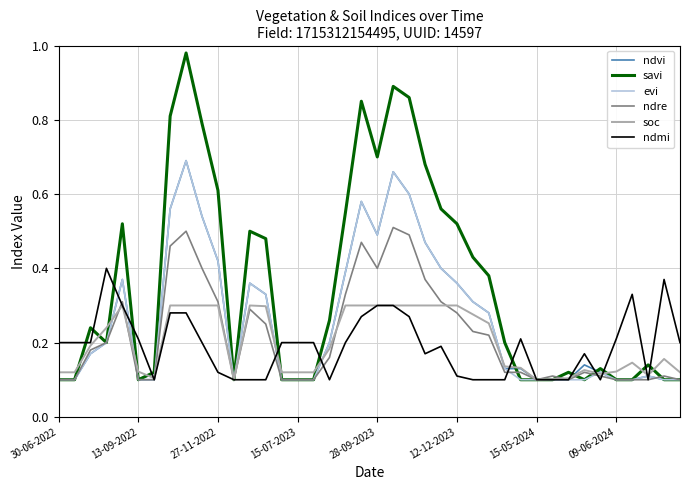

Which series has the widest spread of values?

savi